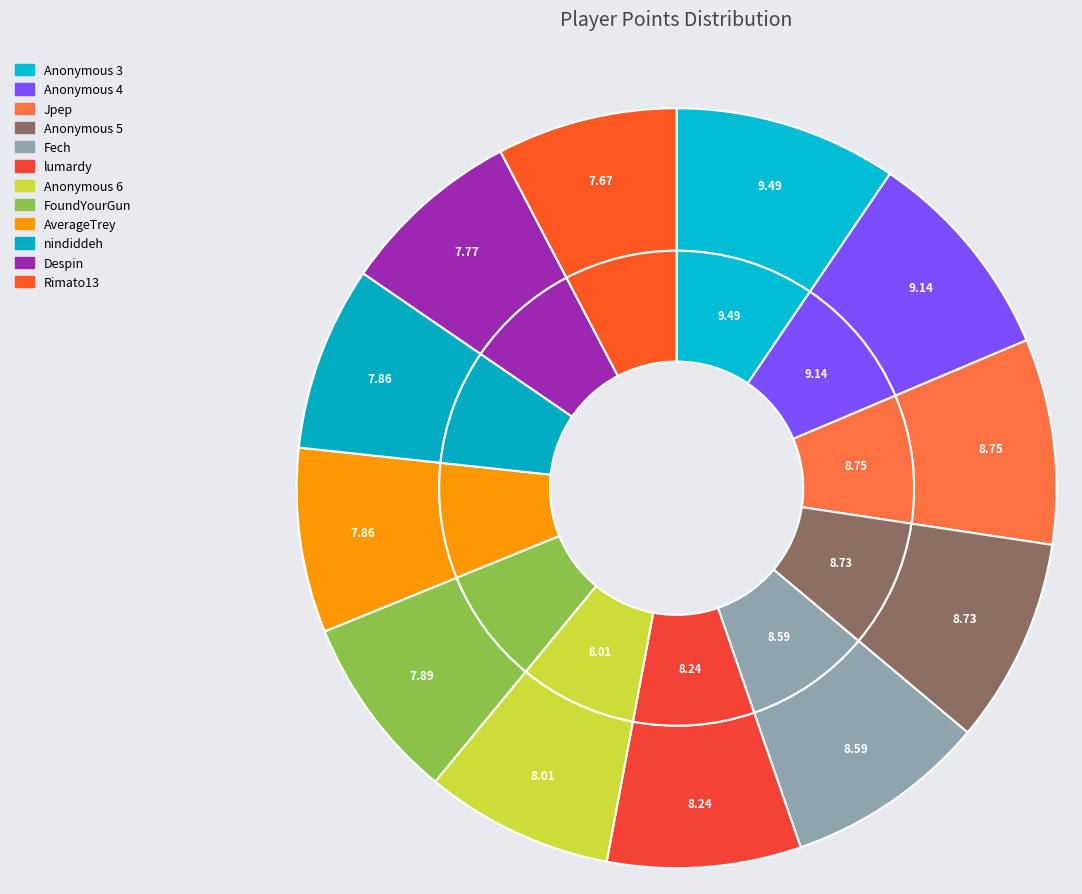

Does lumardy account for over 50% of the chart?

No